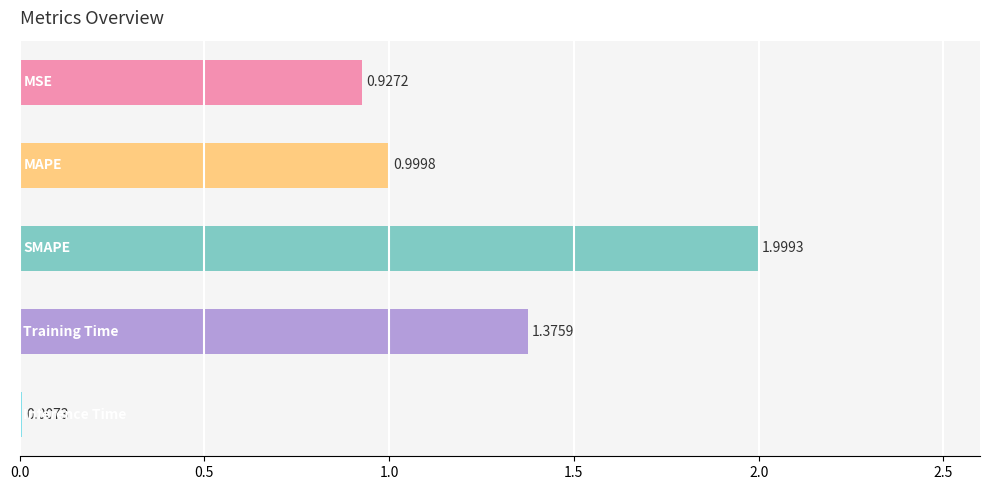

What is the difference between the maximum and minimum values?

2.0